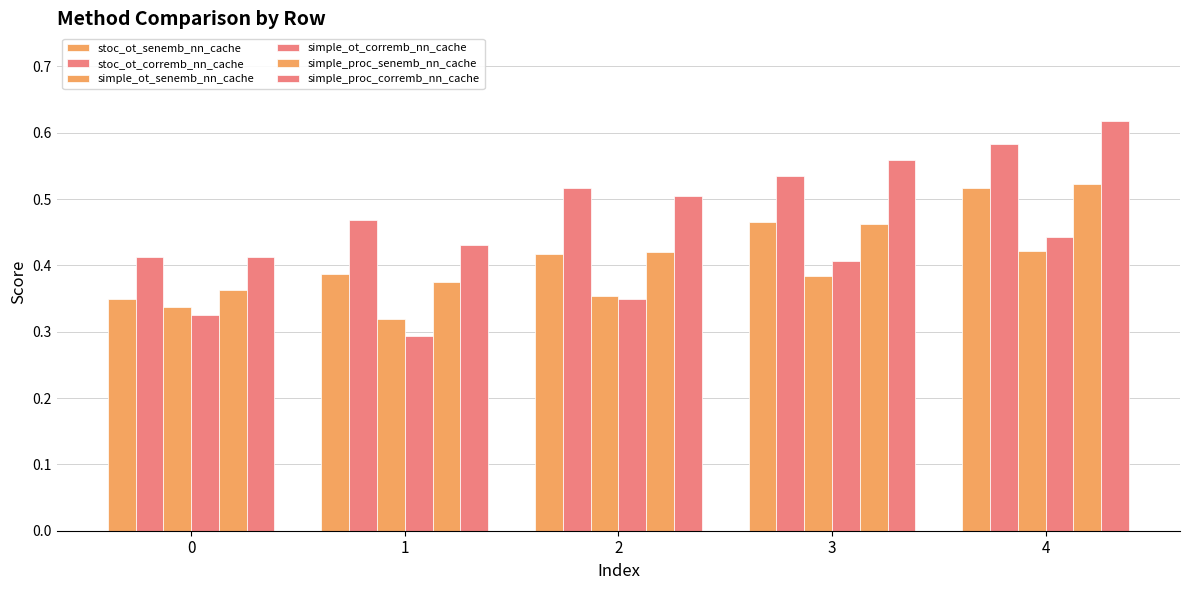

Is the value of simple_ot_corremb_nn_cache at 2 greater than the value of stoc_ot_senemb_nn_cache at 2?

No